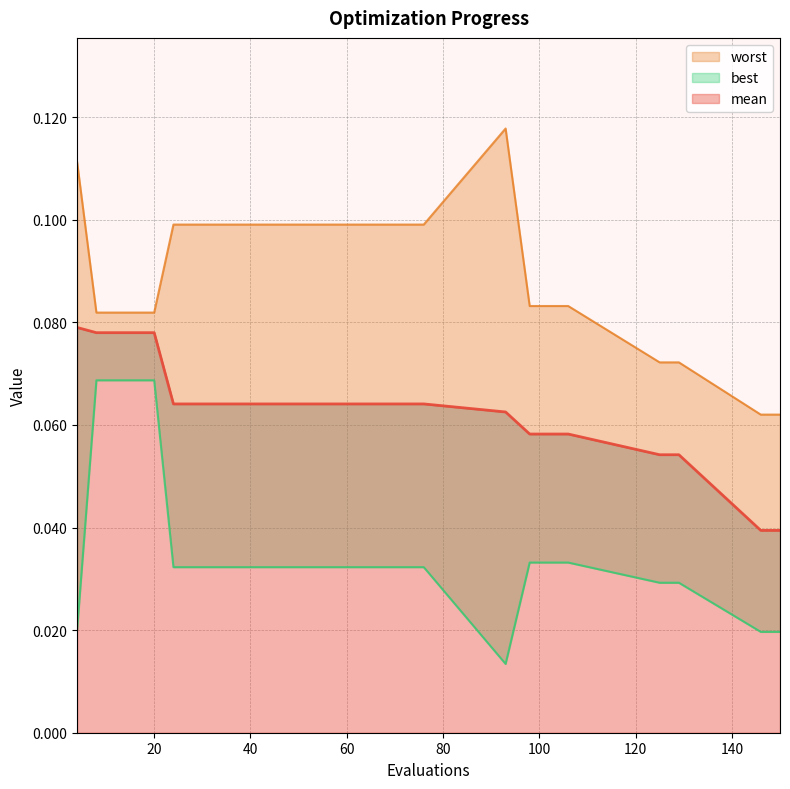

Which series changed the most between 12 and 44?

best